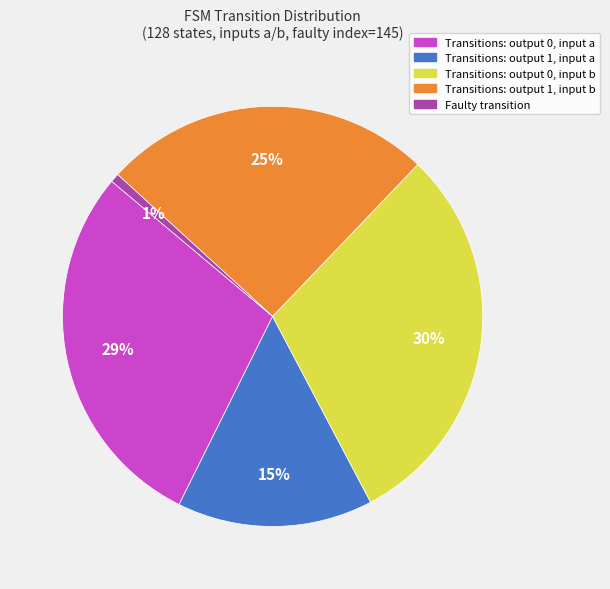

Count the number of slices in the pie.

5